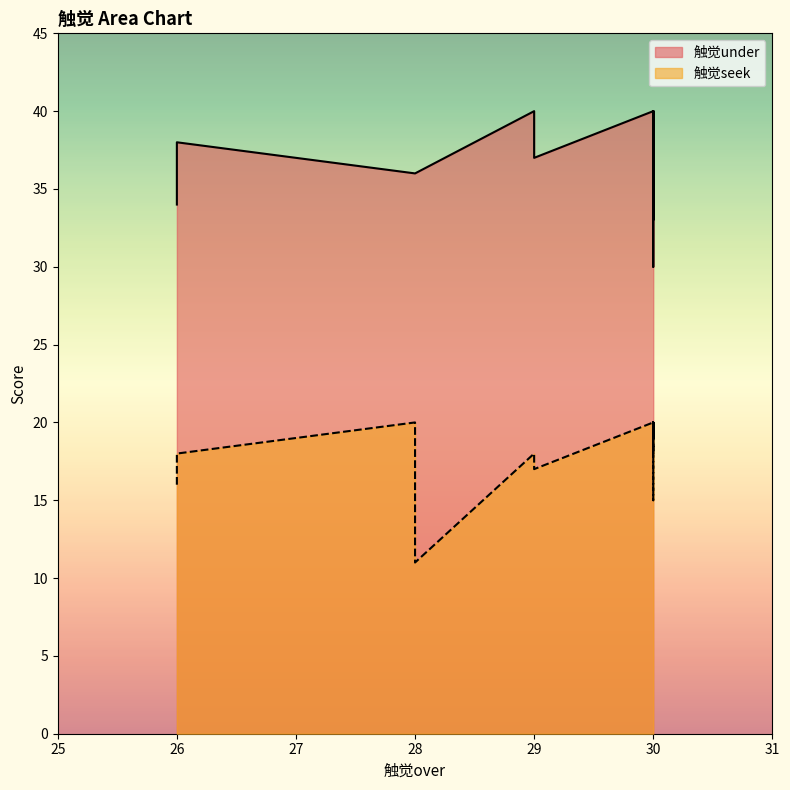

What is the minimum value for 触觉under?

30